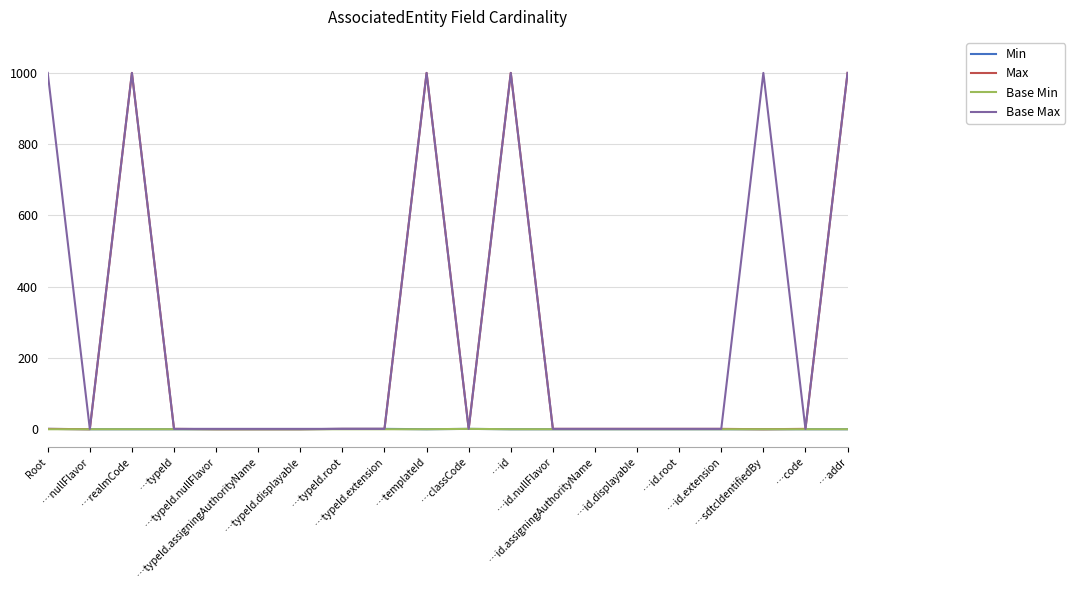

What is the sum of all Base Max values?

6008